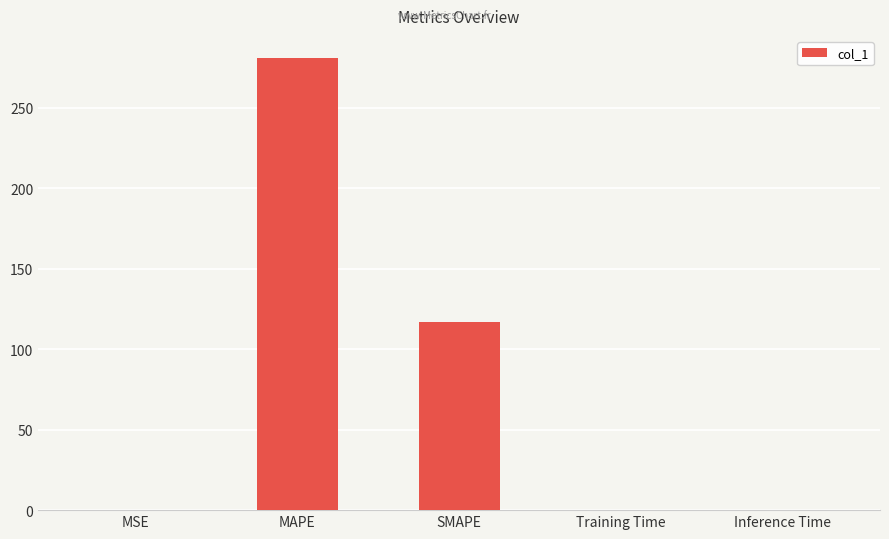

Which has a higher value, MAPE or Inference Time?

MAPE